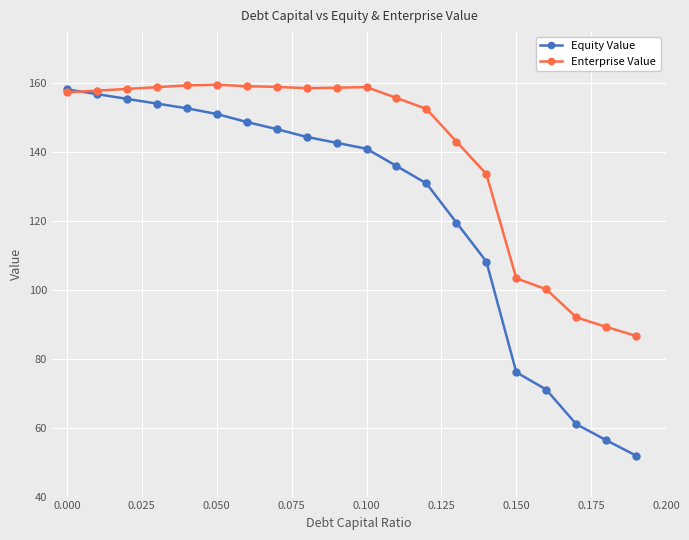

Rank the series by their average value, from highest to lowest.

Enterprise Value, Equity Value